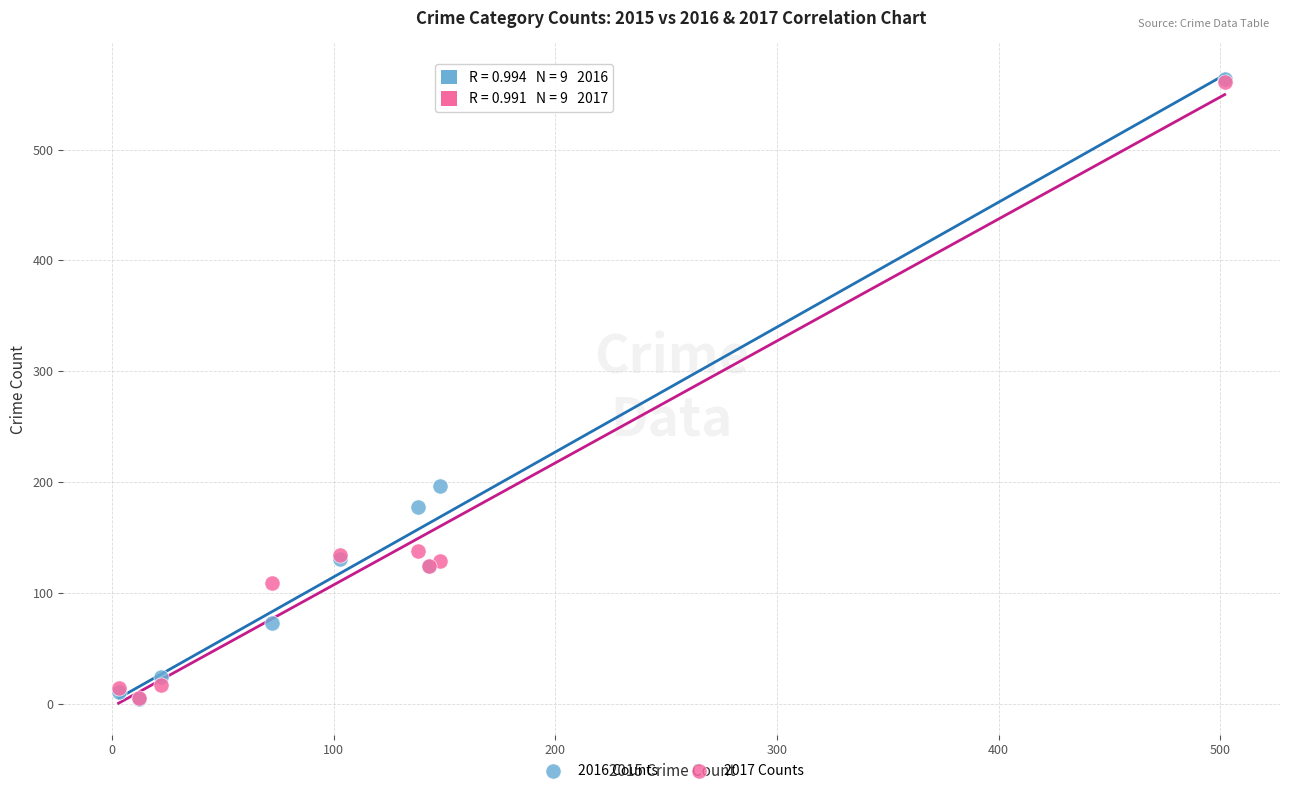

Which series has the widest spread of Y values?

2016 Counts